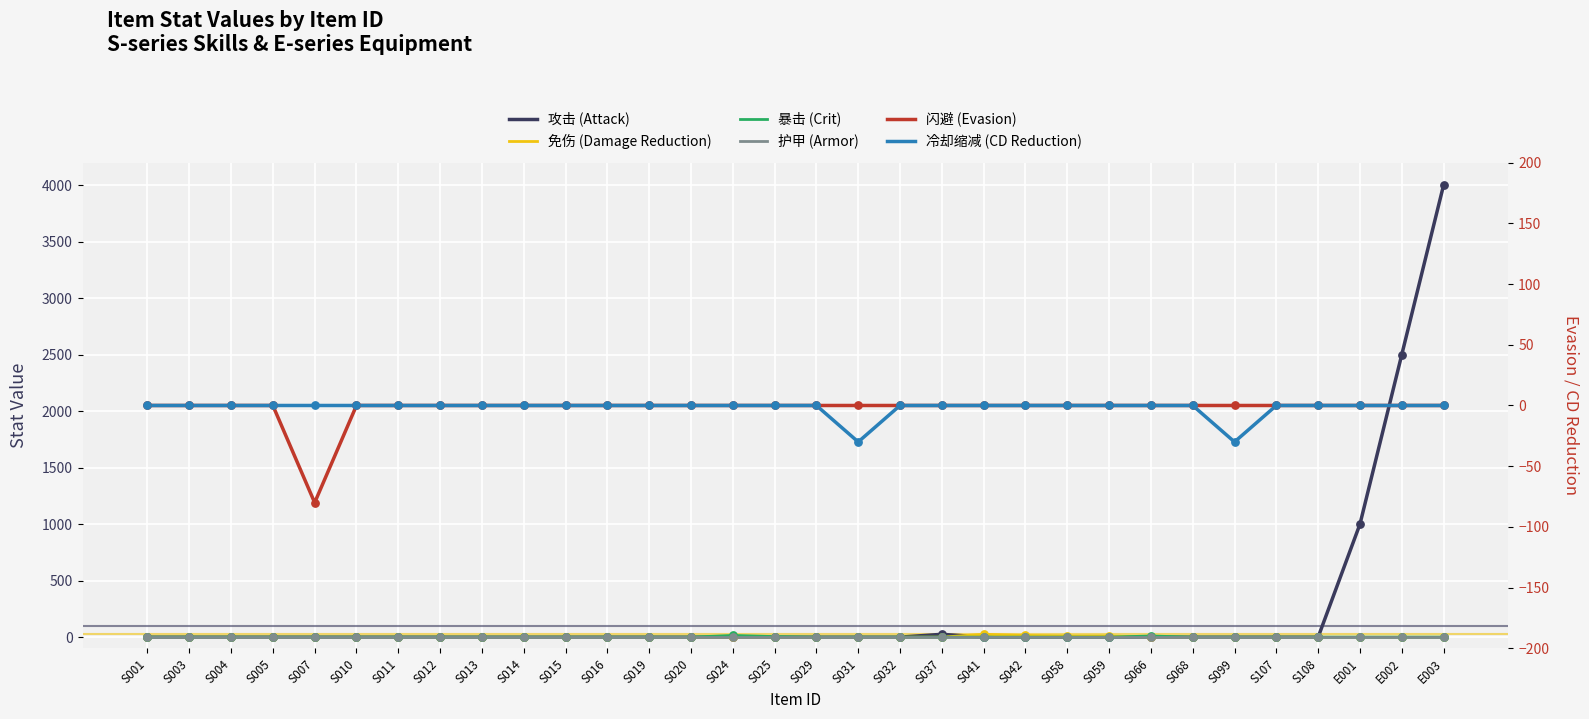

Which series contains the highest Y value?

攻击 (Attack)